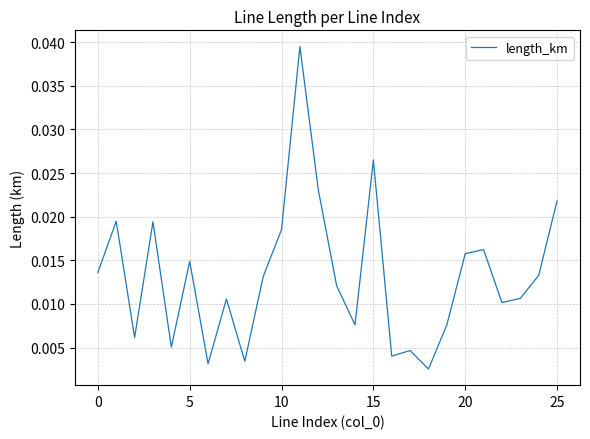

Does the chart display data point markers on the line(s)?

No